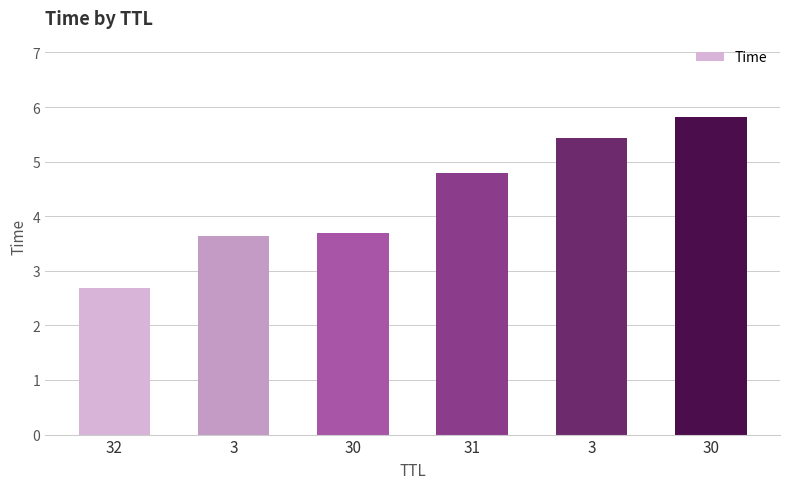

What is the difference between the values at 31 and 30?

1.0